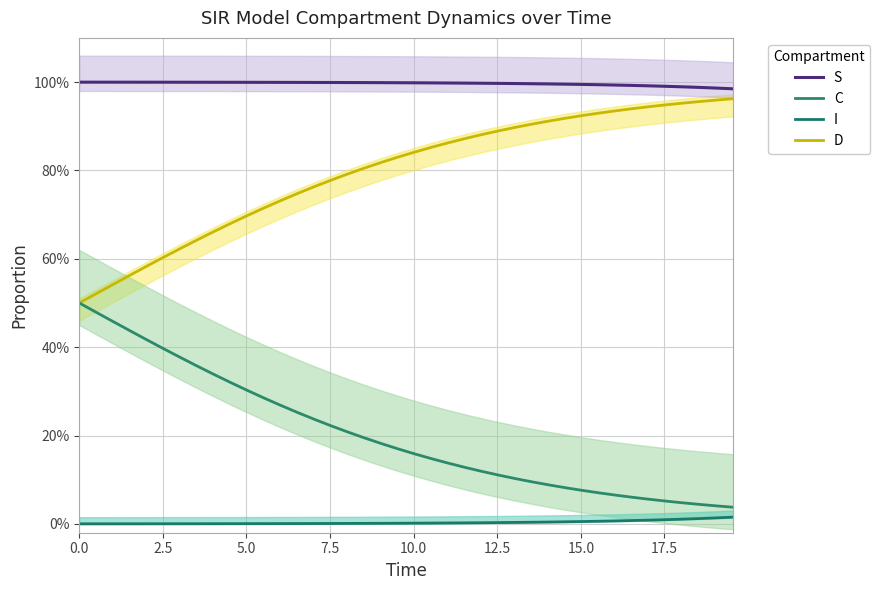

At which category is the sum across all series the highest?

0.5016722408026756